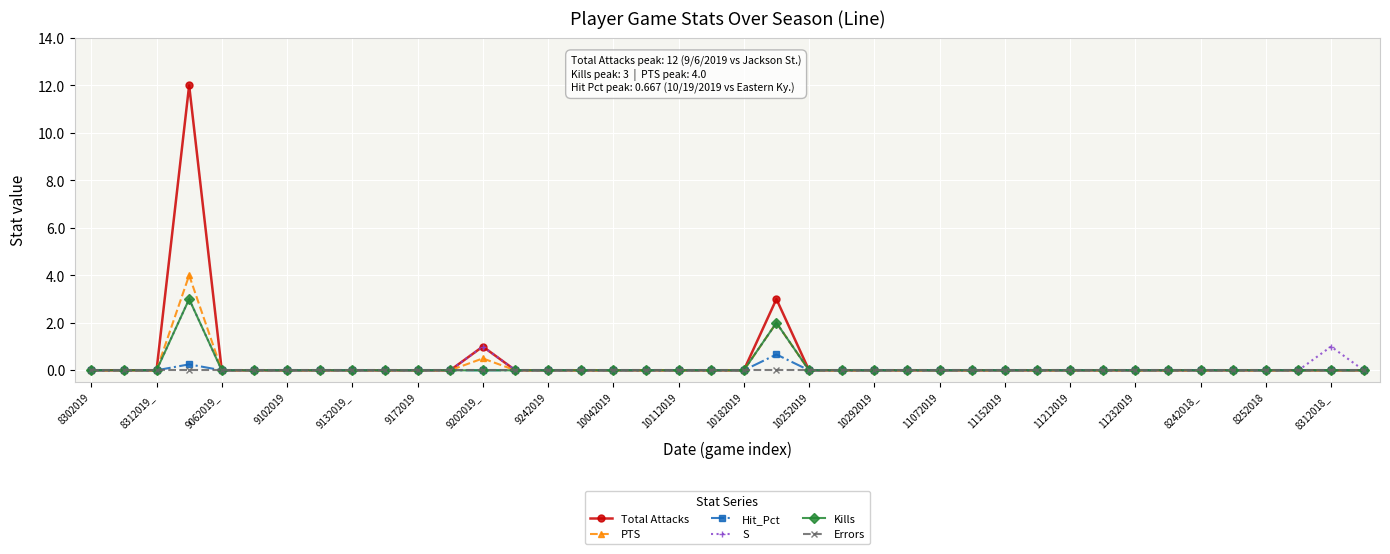

At how many categories does at least one series exceed 9?

1